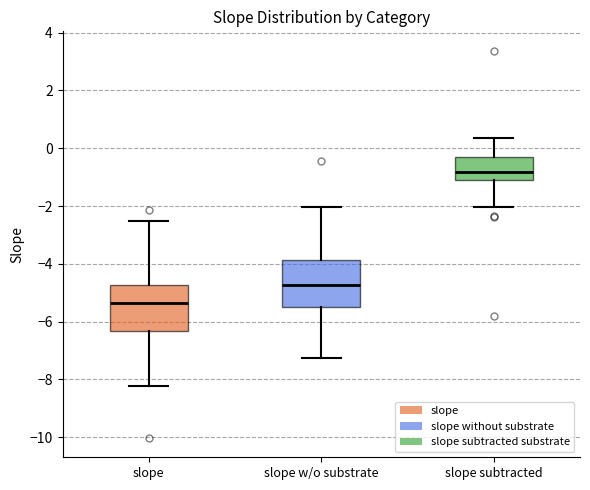

Reading left to right, read every box against the y-axis: the position of its median line, the range the box covers, and the ends of its whiskers. The values are not printed on the chart, so give them approximately, as read against the axis.

slope: median -5.4, box -6.4 to -4.8, whiskers -8.2 to -2.6
slope w/o substrate: median -4.8, box -5.6 to -3.8, whiskers -7.2 to -2.0
slope subtracted: median -0.8, box -1.2 to -0.4, whiskers -2.0 to 0.4